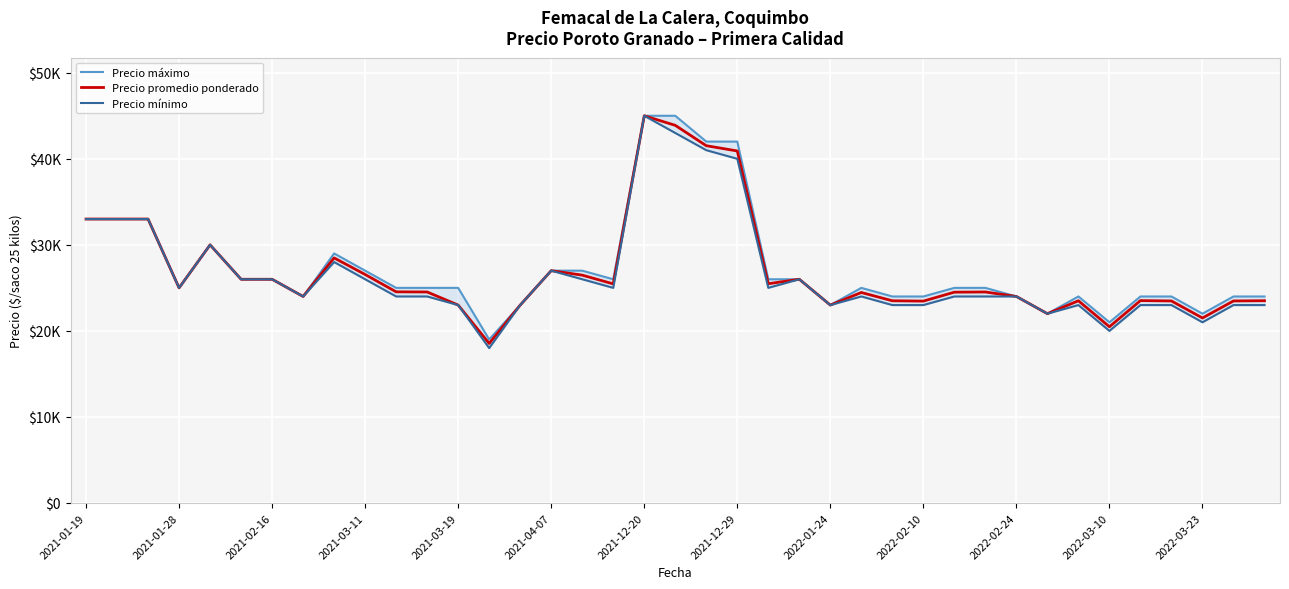

True or false: Precio mínimo and Precio máximo intersect in this chart.

False